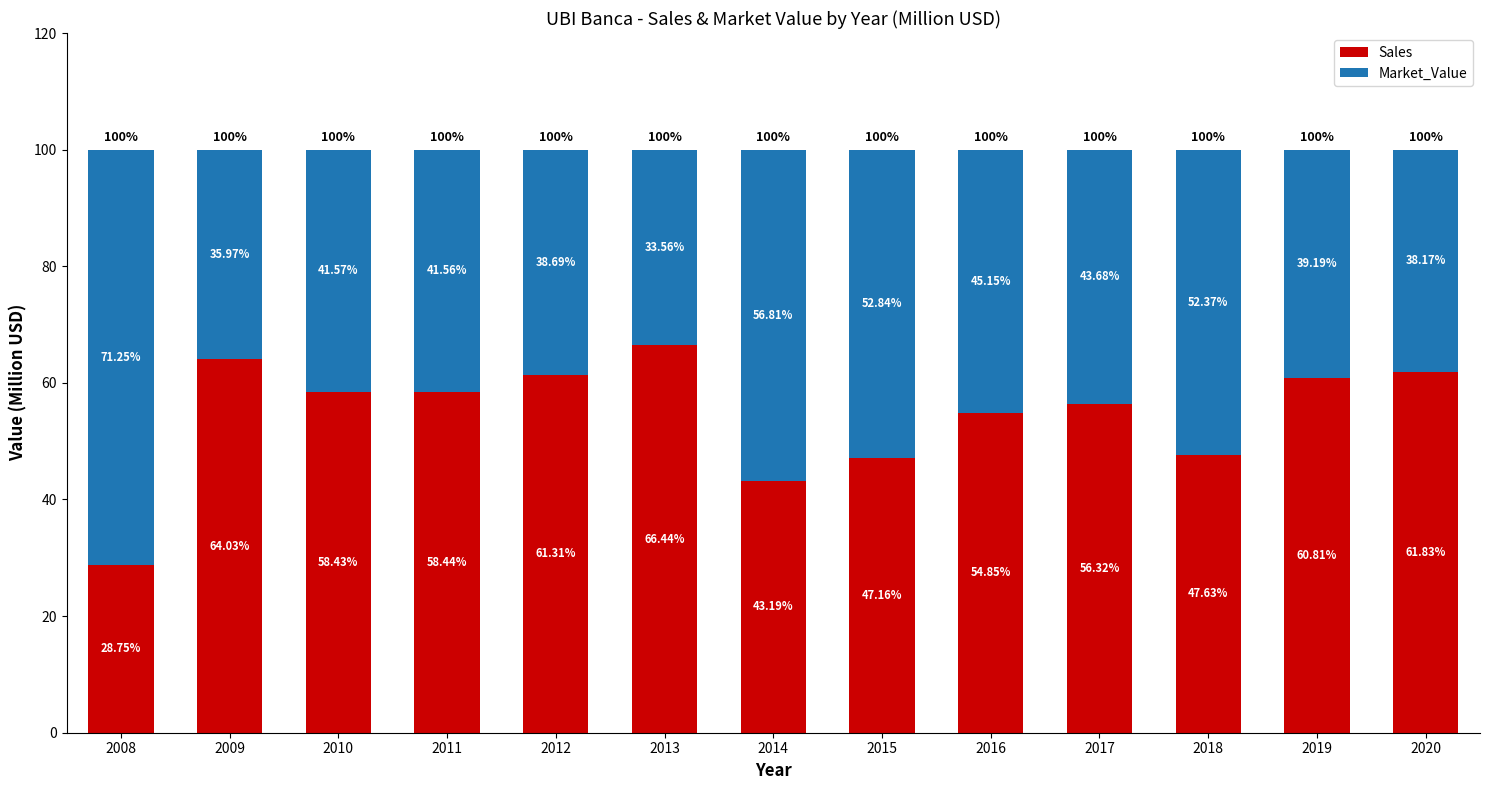

Does the chart contain stacked bars?

Yes